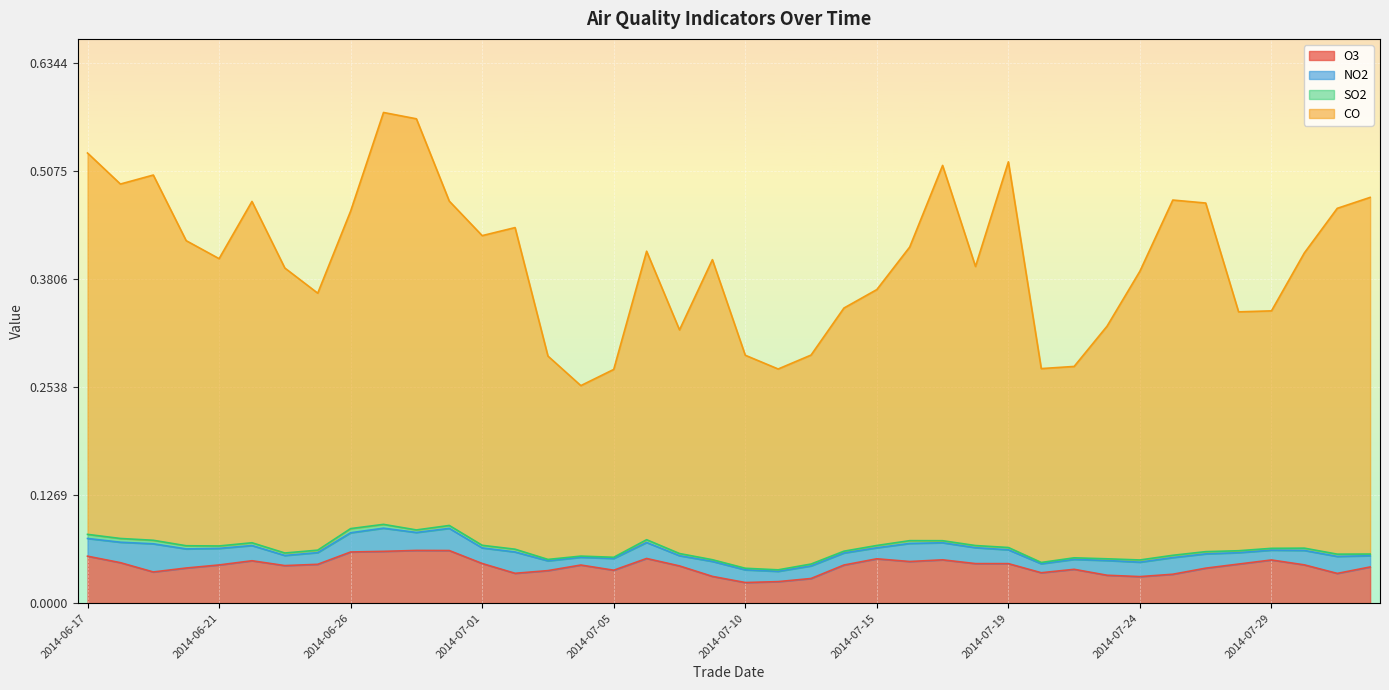

Which series has the largest total across all categories?

CO